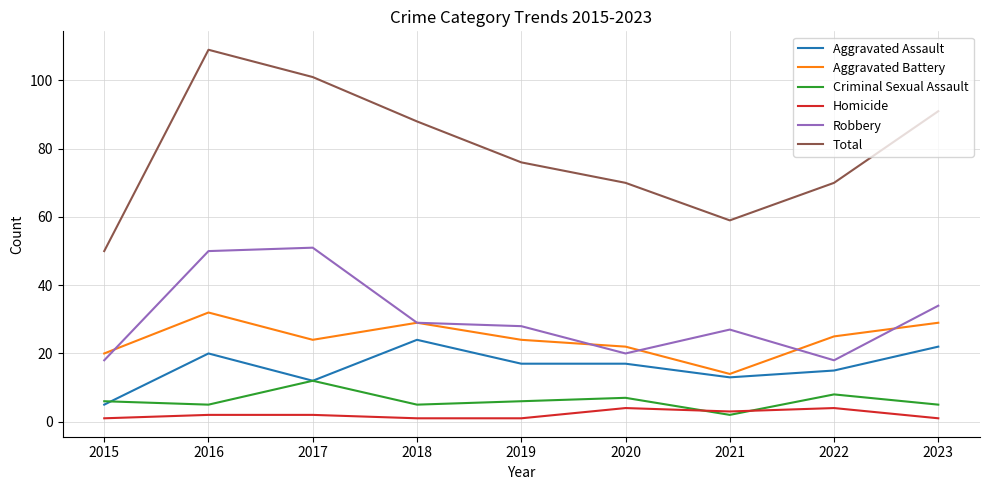

What is the sum of the Aggravated Assault values at 2018 and 2017?

36